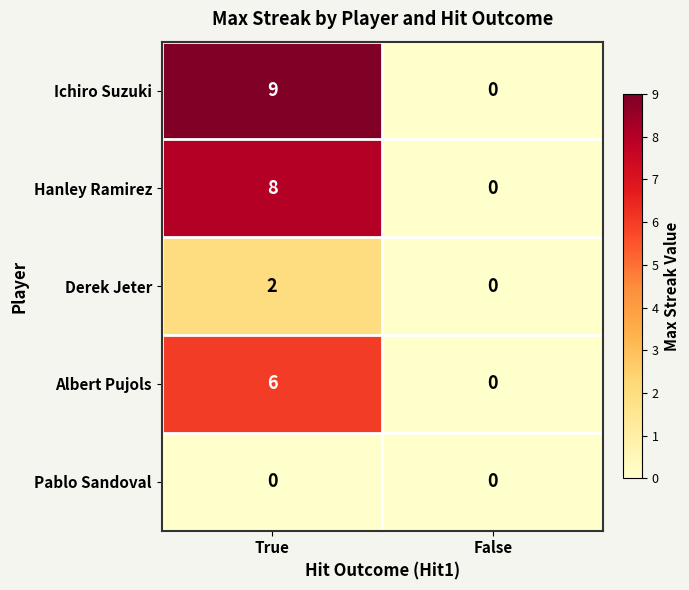

List the series in order of their peak value, highest first.

Ichiro Suzuki, Hanley Ramirez, Albert Pujols, Derek Jeter, Pablo Sandoval